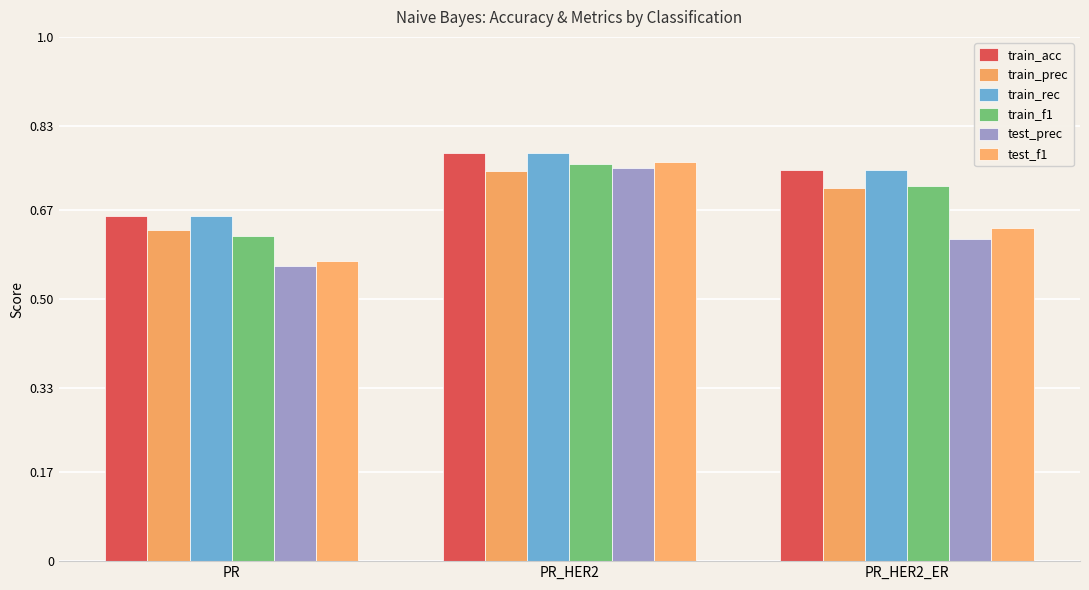

The test_f1 series shows 0.4 at PR. True or false?

False